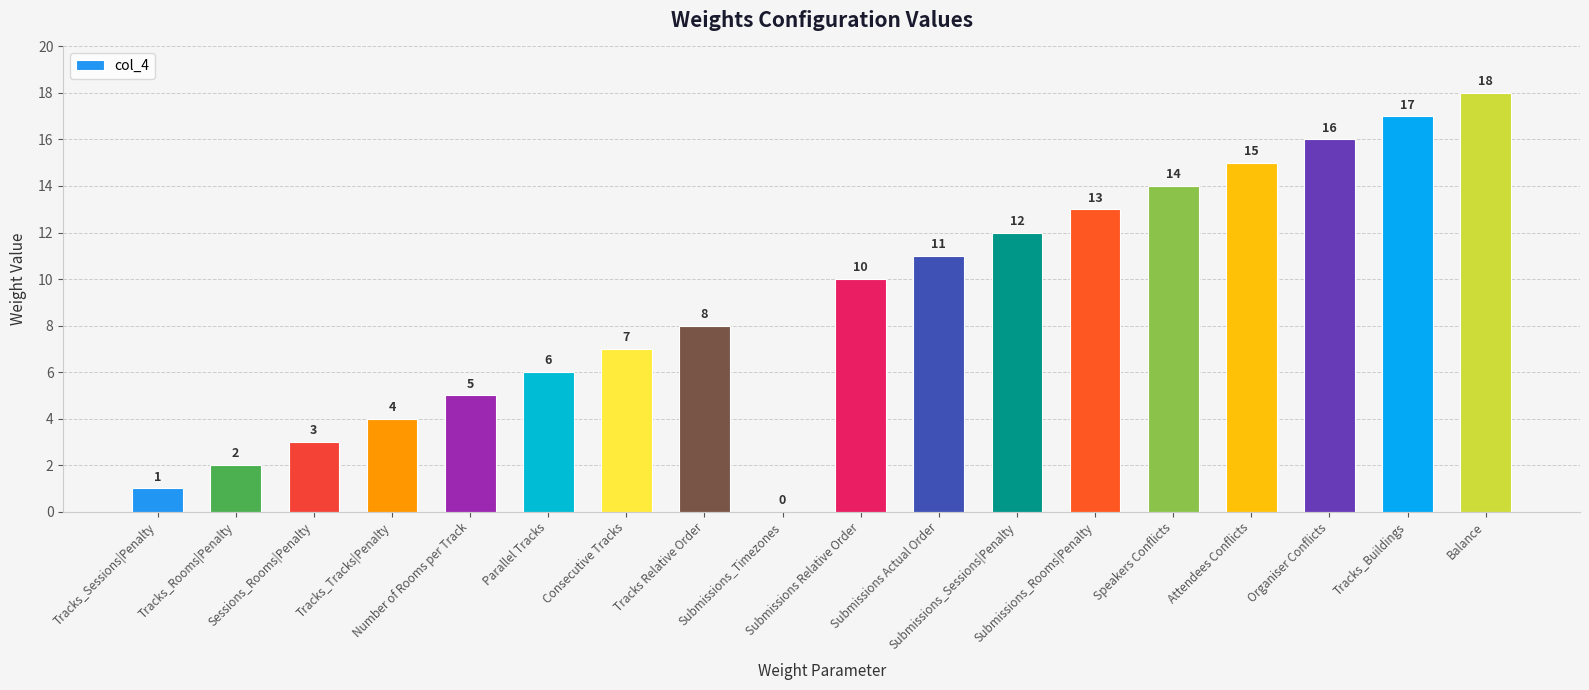

What is the difference between the values at Balance and Submissions Actual Order?

7